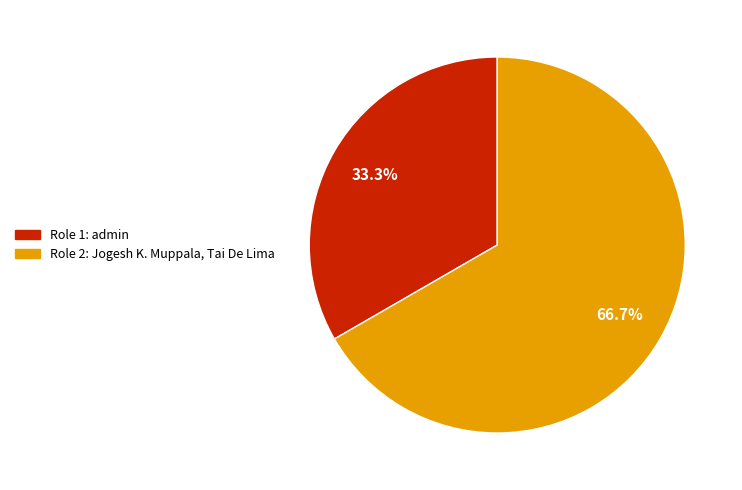

Which has a higher value, Role 2: Jogesh K. Muppala, Tai De Lima or Role 1: admin?

Role 2: Jogesh K. Muppala, Tai De Lima